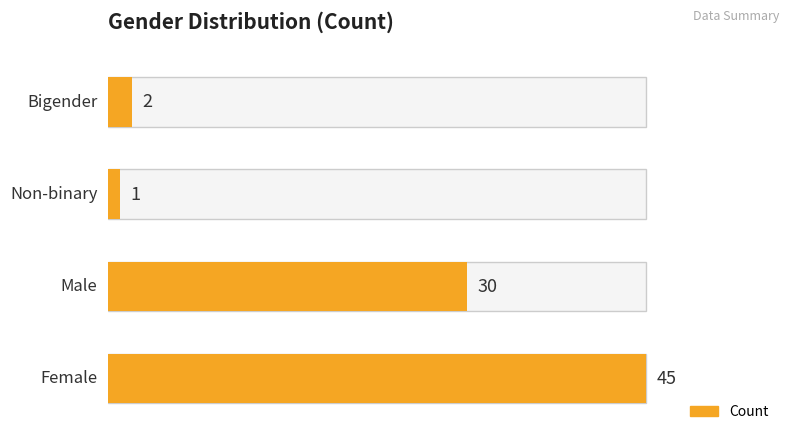

At which category does the chart reach its peak across all series?

Female